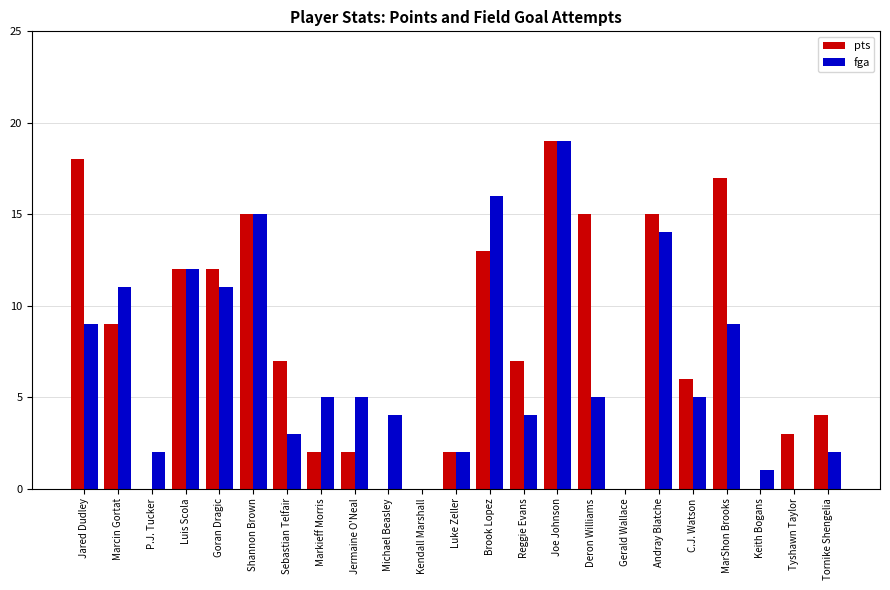

What is the sum of the pts values at Jared Dudley and Michael Beasley?

18